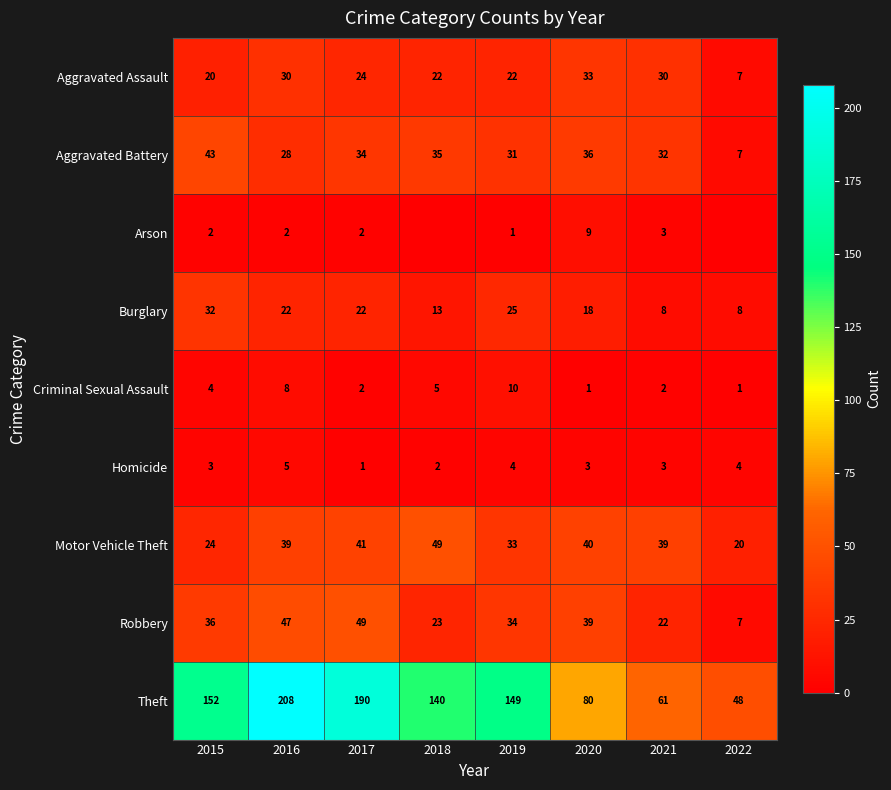

What is the spread (max minus min) of values at 2018?

140